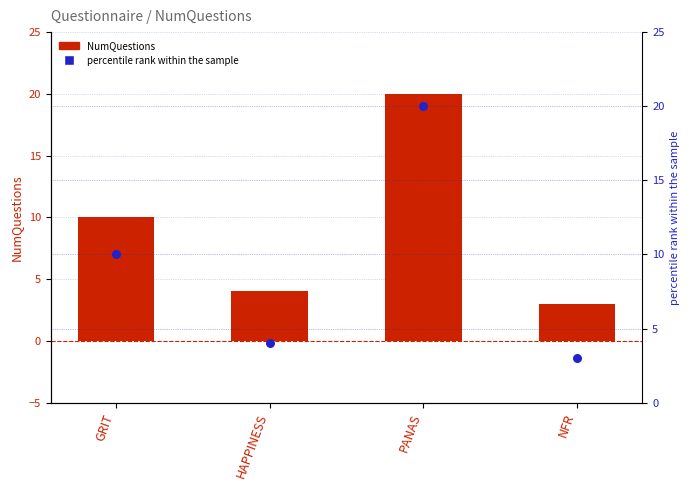

Which series contains the highest Y value?

NumQuestions